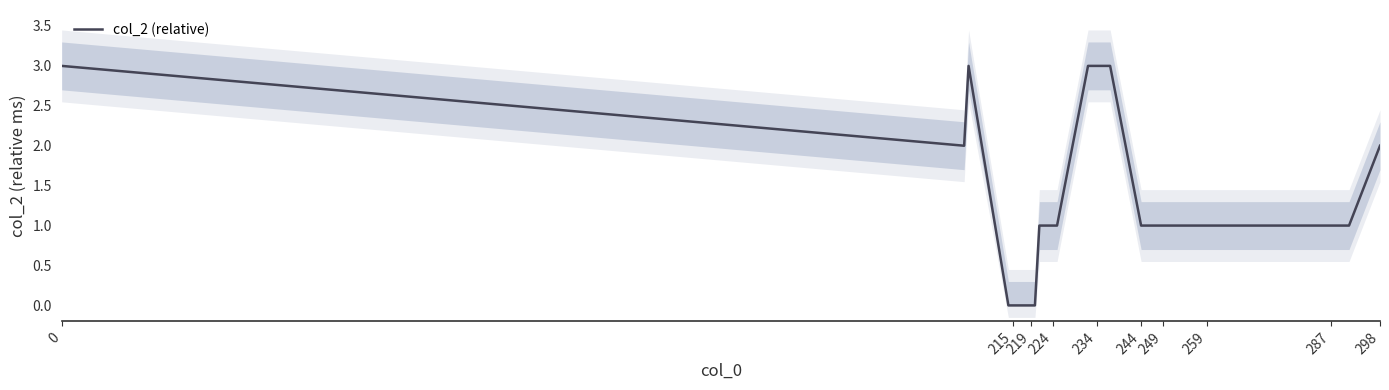

How many points are lower than both their immediate neighbors (excluding endpoints)?

1